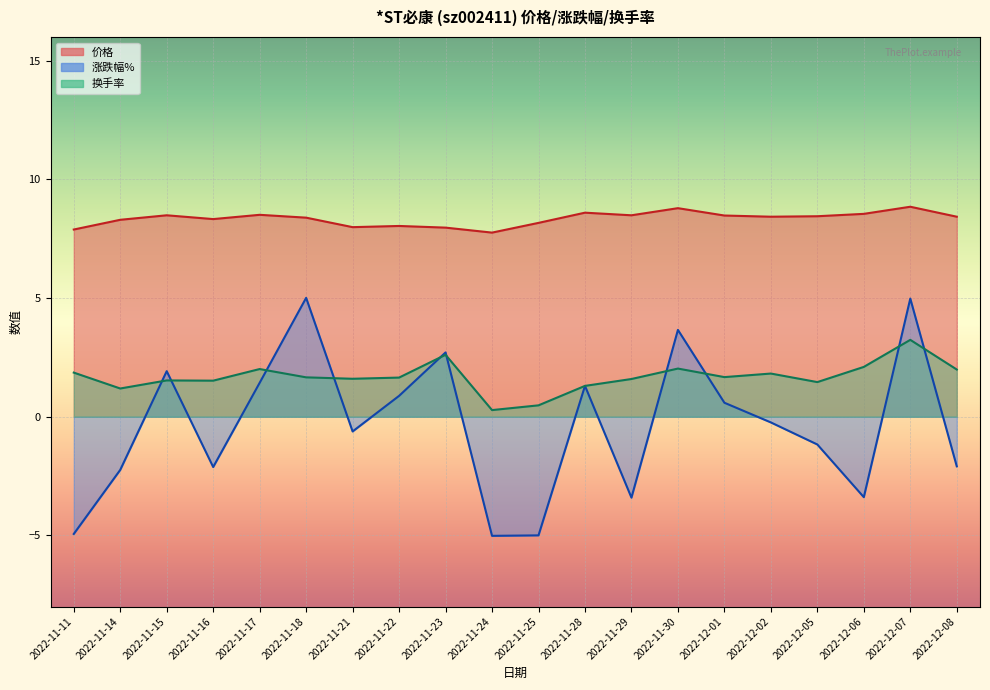

Reading left to right, what are all the values shown in this chart?

涨跌幅%: -4.9	-2.2	1.9	-2.1	1.4	5.0	-0.6	0.9	2.7	-5.0	-5.0	1.3	-3.4	3.7	0.6	-0.2	-1.2	-3.4	5.0	-2.1
价格: 7.9	8.3	8.5	8.3	8.5	8.4	8.0	8.0	8.0	7.8	8.2	8.6	8.5	8.8	8.5	8.4	8.4	8.6	8.8	8.4
换手率: 1.9	1.2	1.5	1.5	2.0	1.7	1.6	1.6	2.6	0.3	0.5	1.3	1.6	2.0	1.7	1.8	1.5	2.1	3.2	2.0